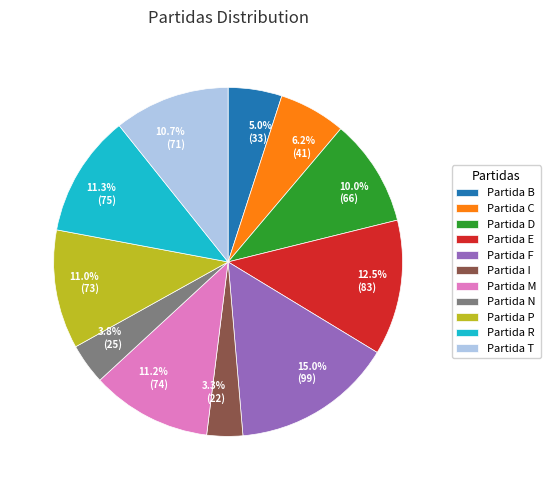

Which category has the biggest portion of the pie?

Partida F